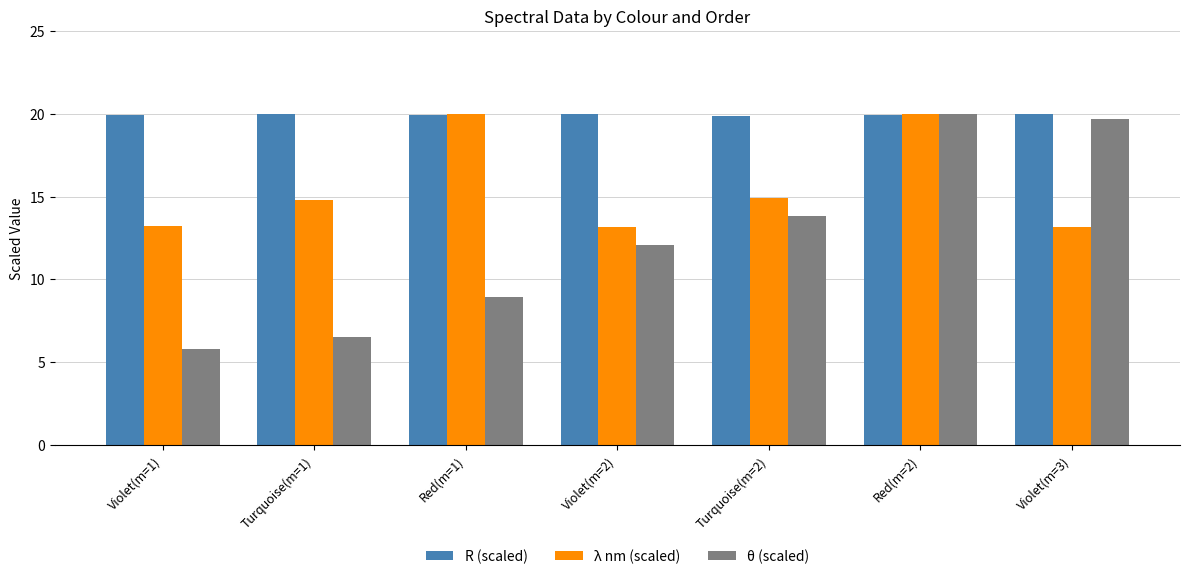

How many bars are there in total?

21